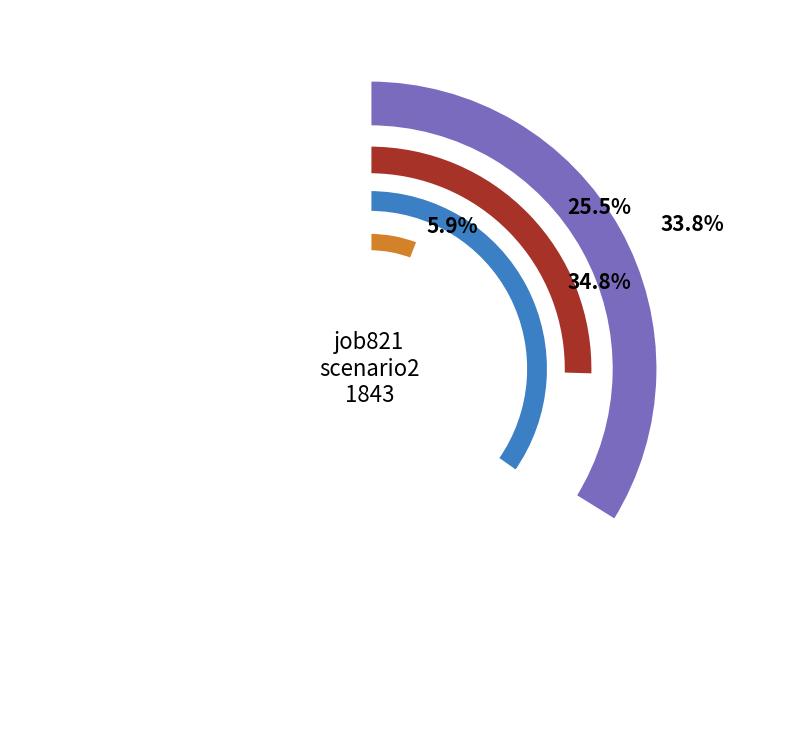

To the nearest percent, what portion does B51 represent?

5%